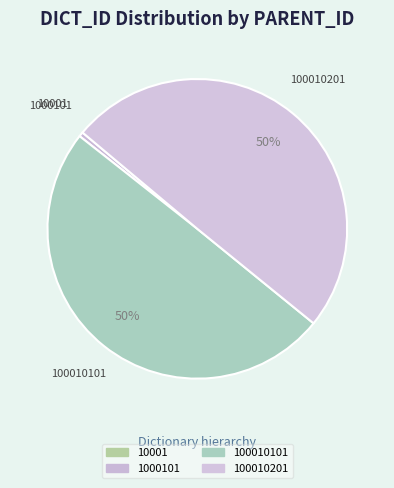

To the nearest percent, what is the difference between the largest and smallest slice percentages?

50%